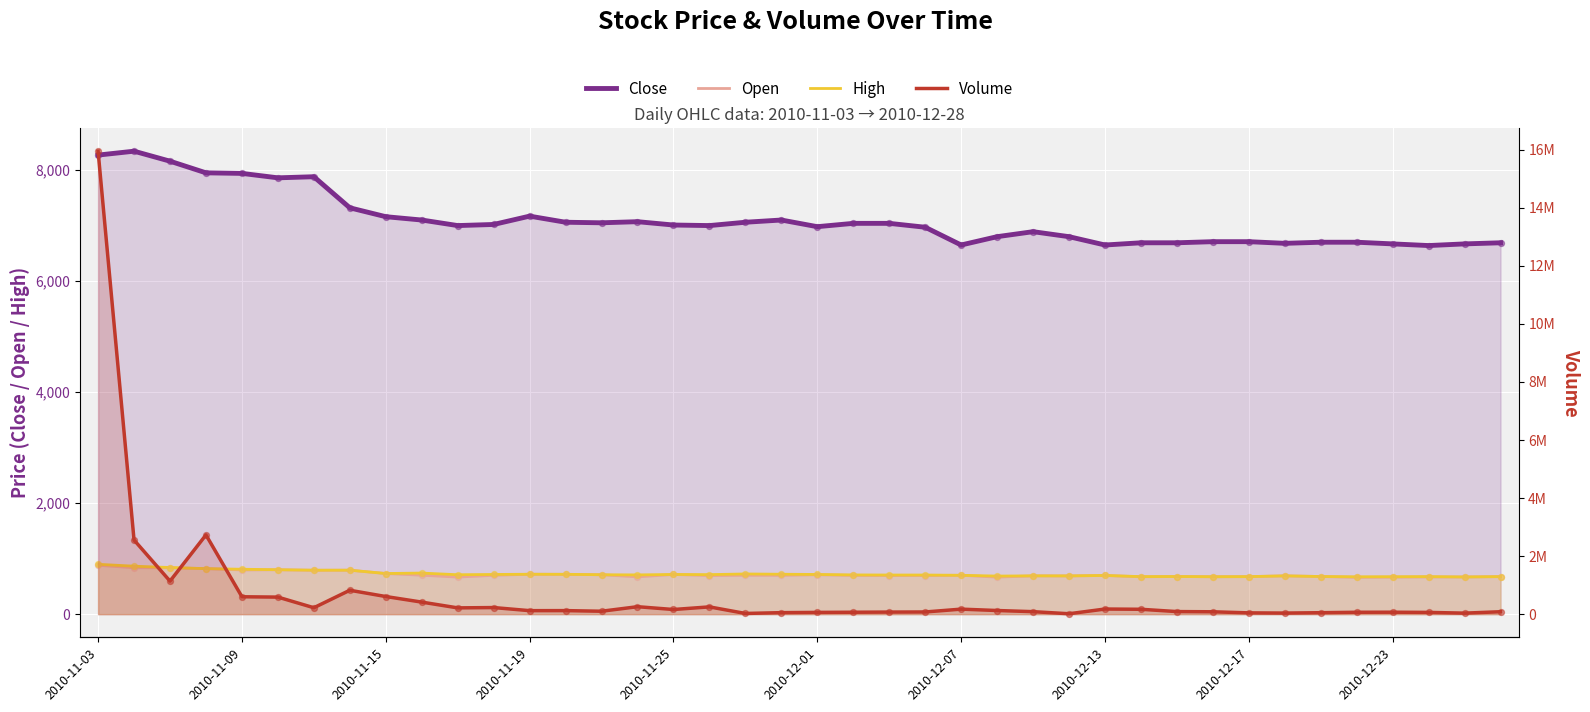

At how many categories does at least one series exceed 8272705?

1